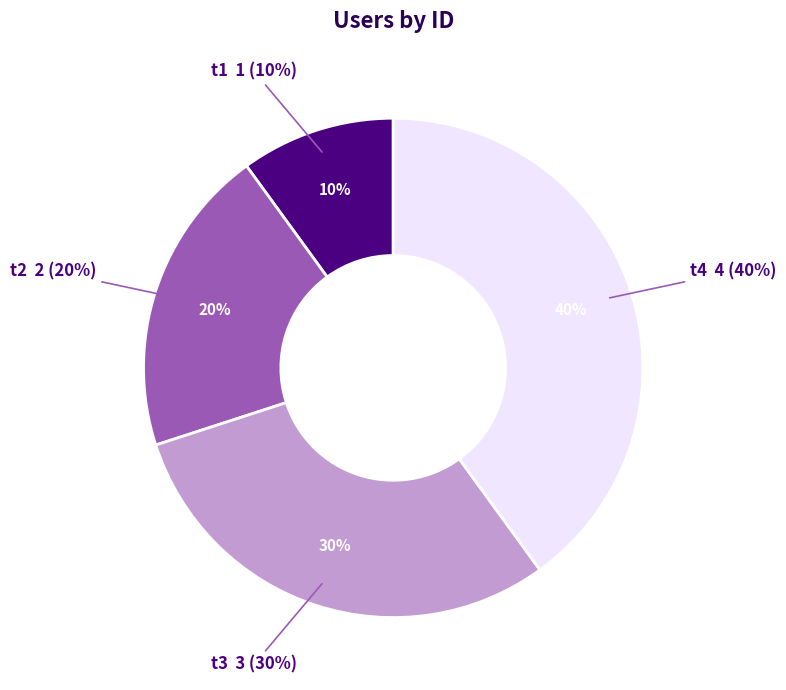

How many segments does this pie chart have?

4